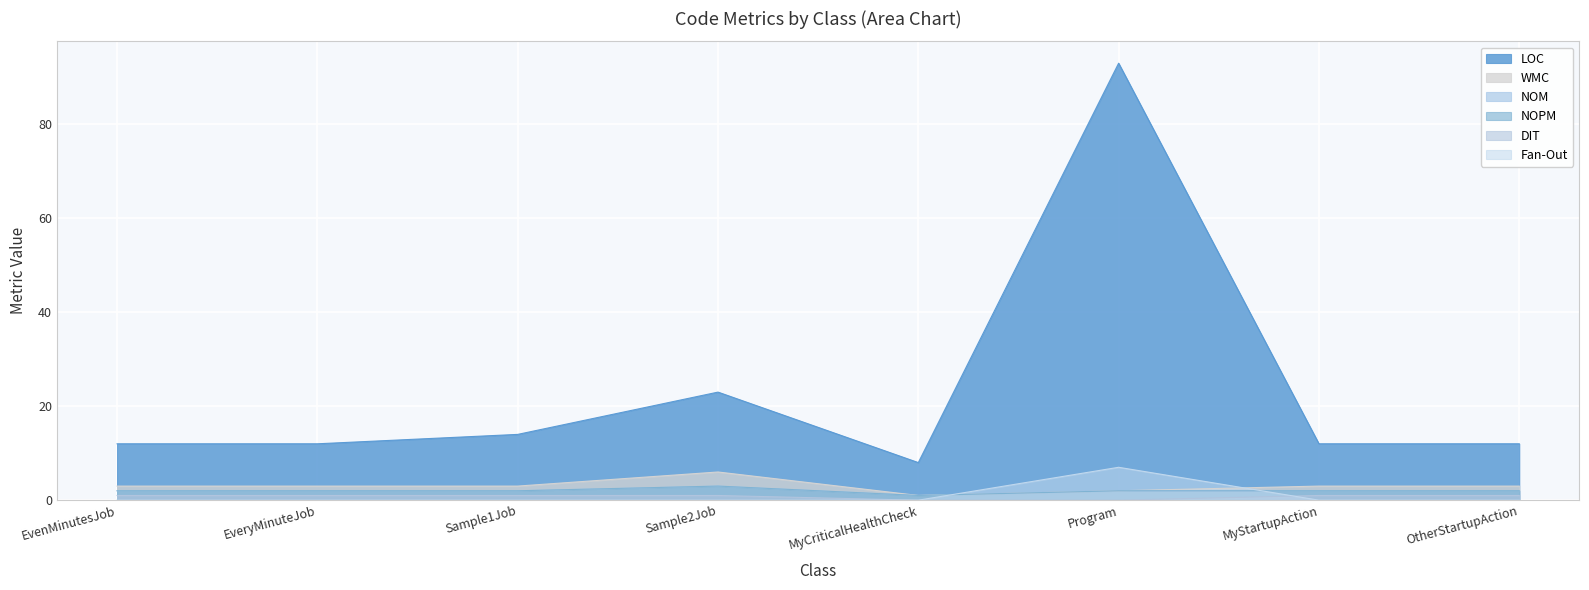

What are all the series names shown in the legend?

LOC, WMC, NOM, NOPM, DIT, Fan-Out